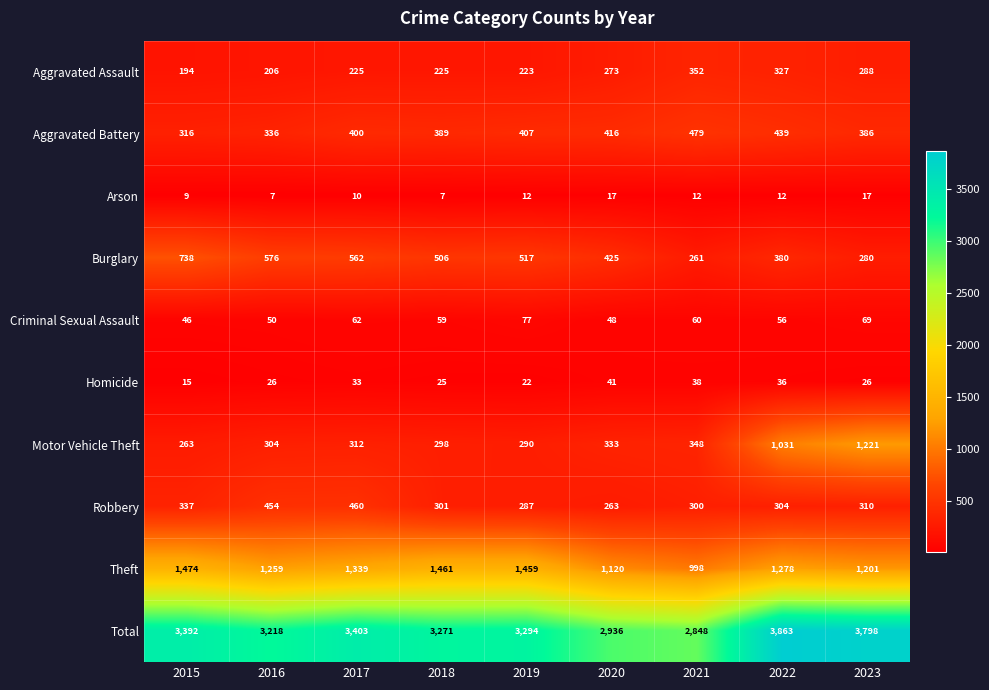

At 2019, list the series in order from largest to smallest.

Total, Theft, Burglary, Aggravated Battery, Motor Vehicle Theft, Robbery, Aggravated Assault, Criminal Sexual Assault, Homicide, Arson